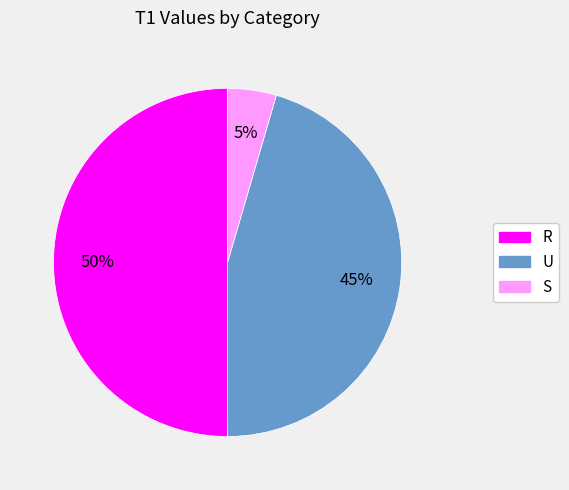

What is the smallest slice in the pie chart?

S